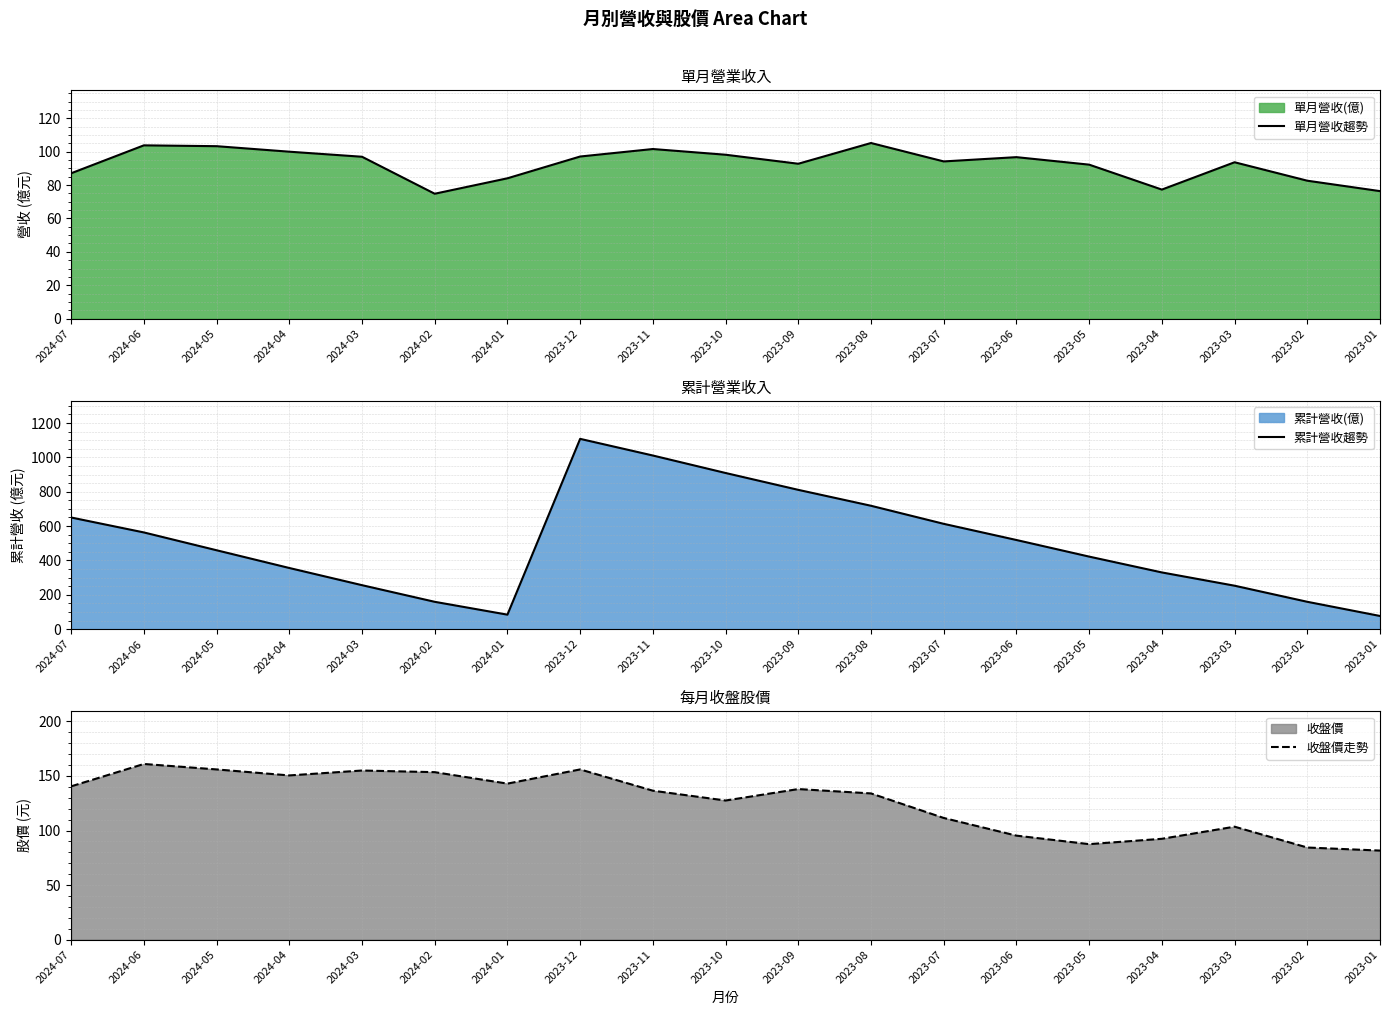

How many data points in 單月營收趨勢 are above 94?

10